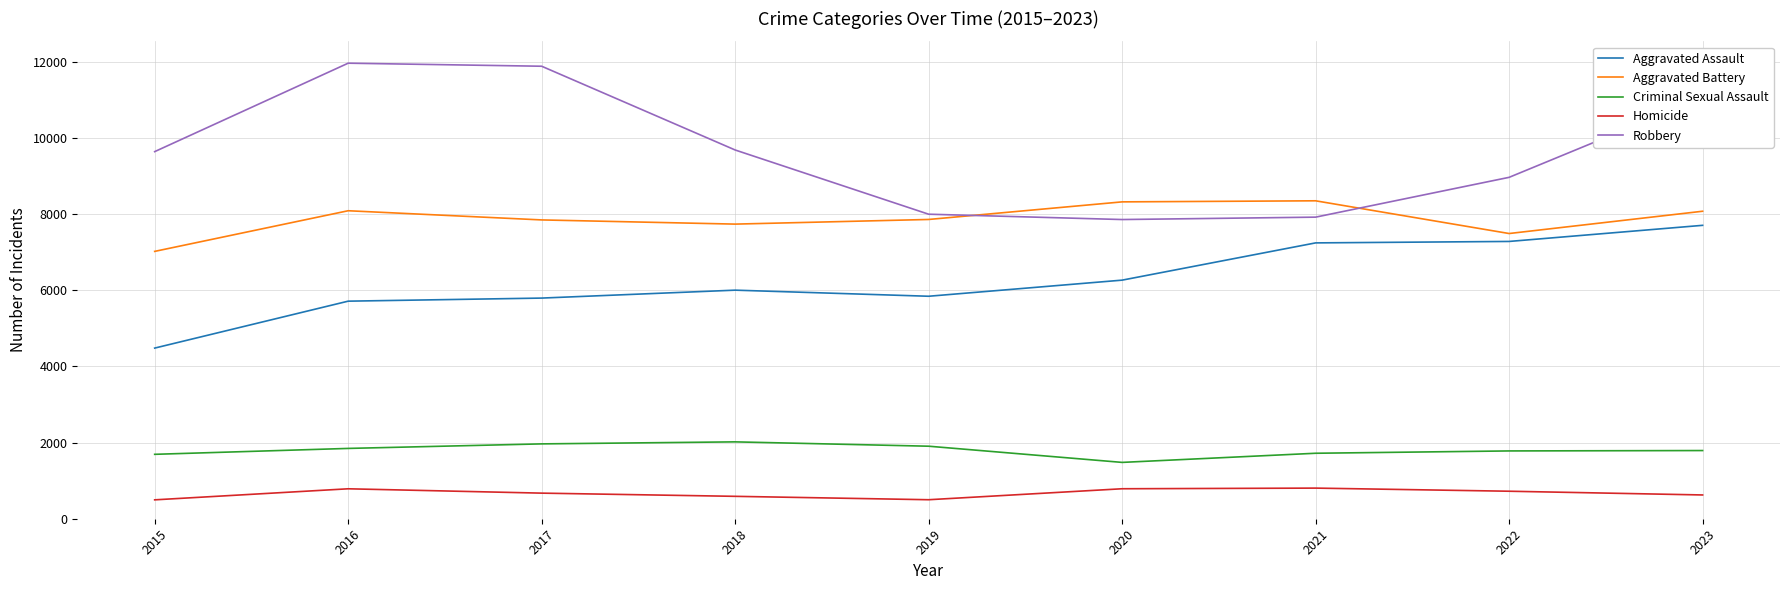

What is the minimum value for Criminal Sexual Assault?

1479